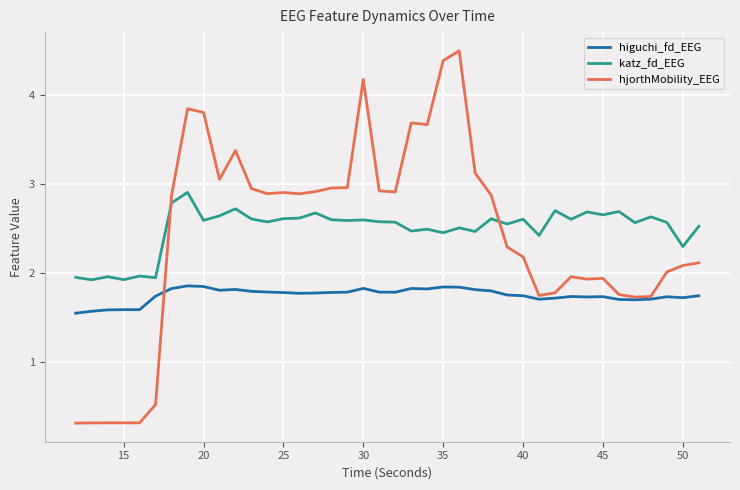

True or false: katz_fd_EEG and higuchi_fd_EEG intersect in this chart.

False